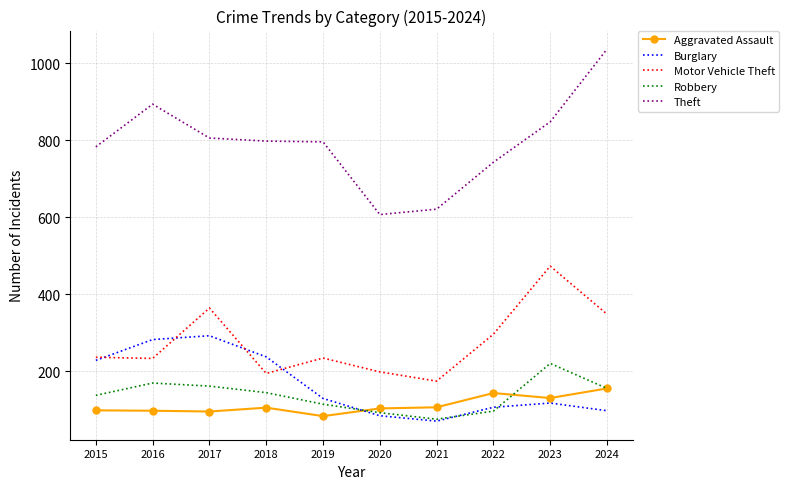

What is the average value of the Robbery series?

136